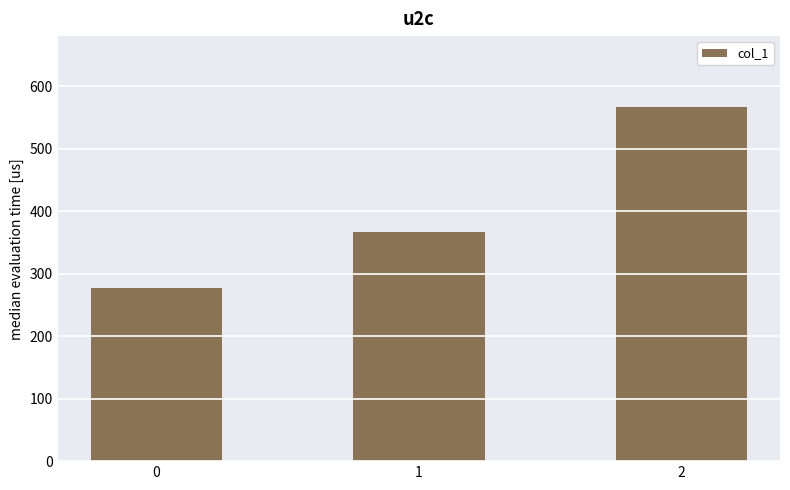

What is the value of the 1st bar from the left?

277.8